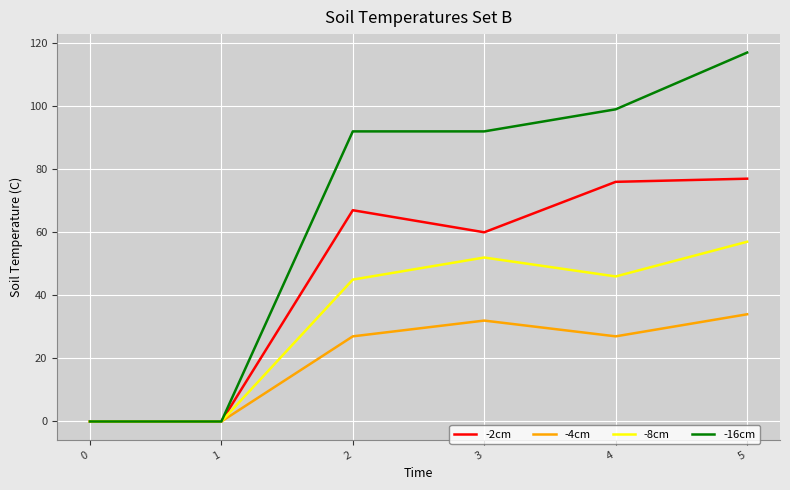

Which series changed the most between 0 and 3?

-16cm